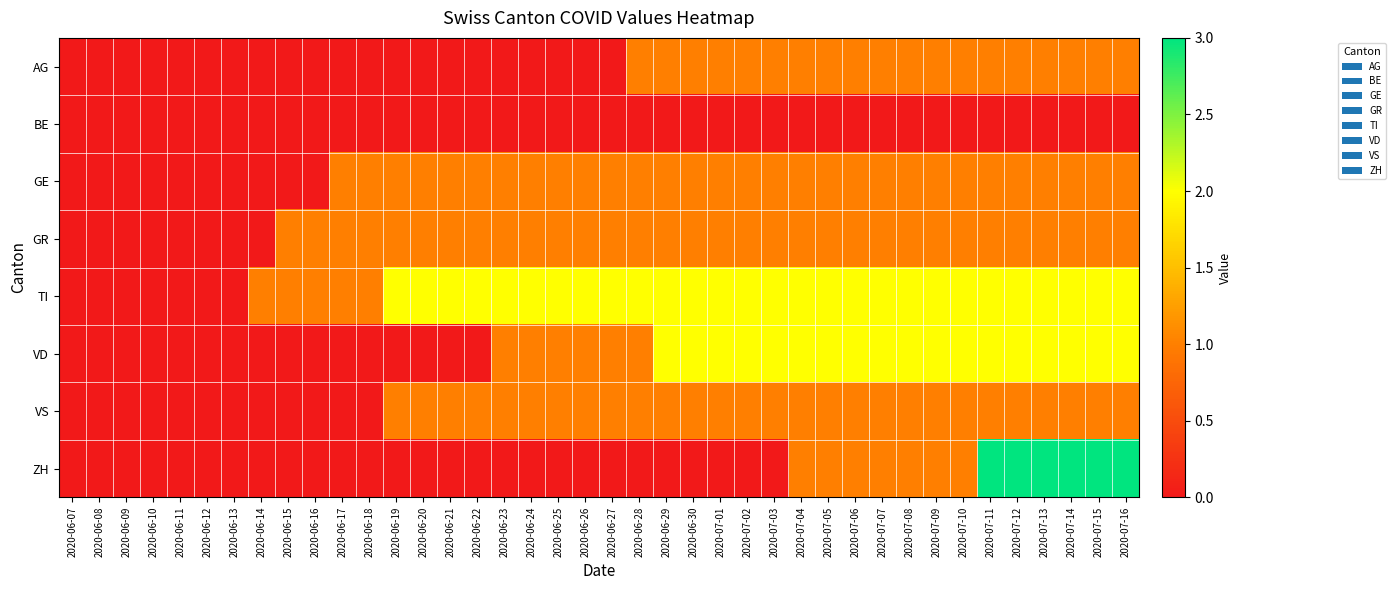

How many series are shown in this chart?

8